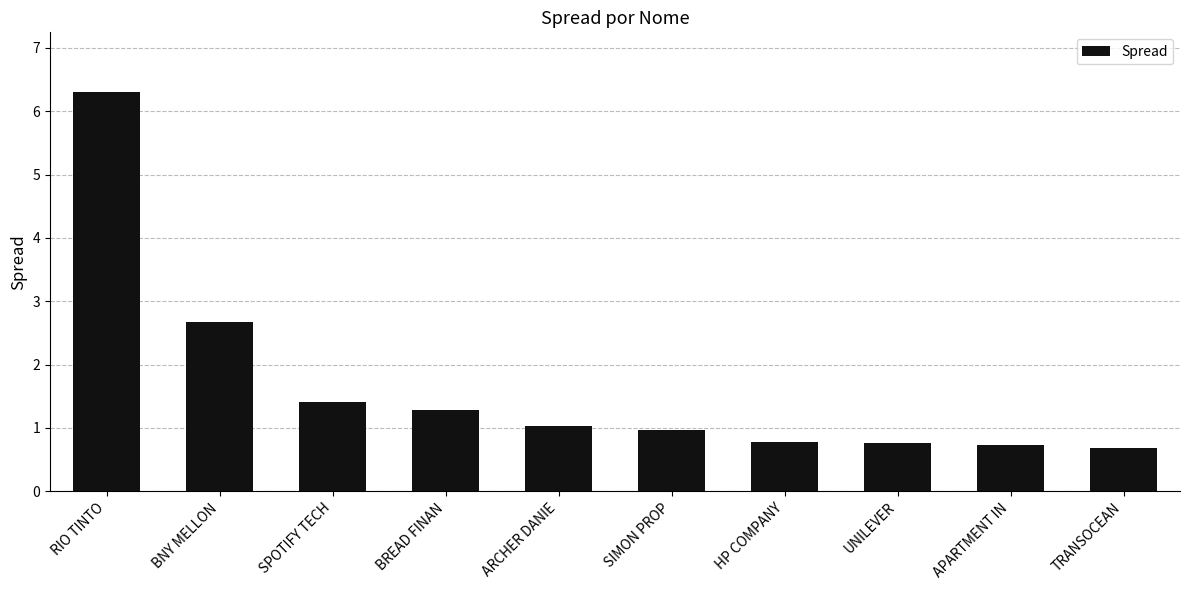

At which category does the chart reach its peak across all series?

RIO TINTO